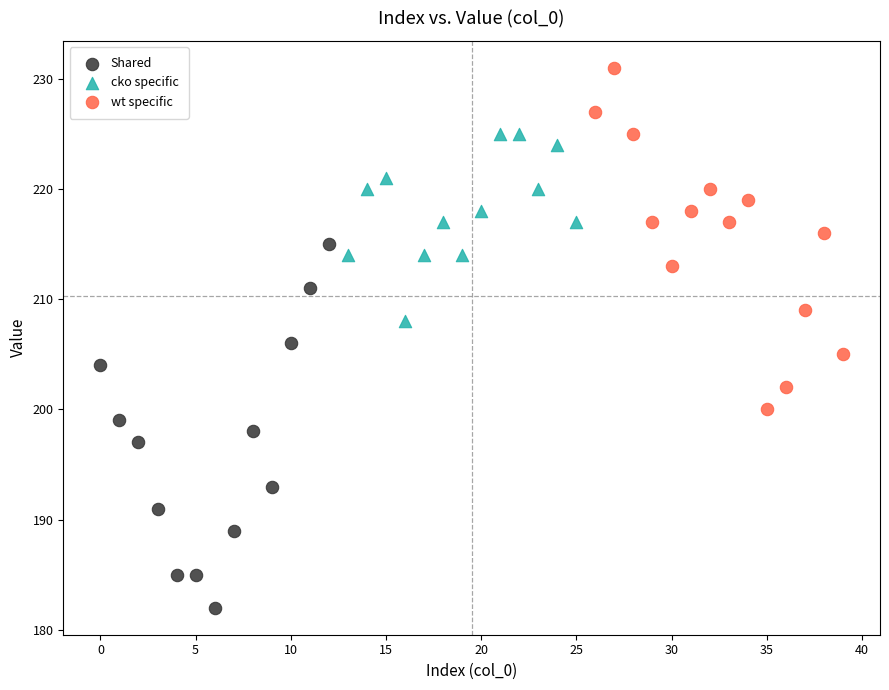

Which series contains the lowest Y value?

Shared